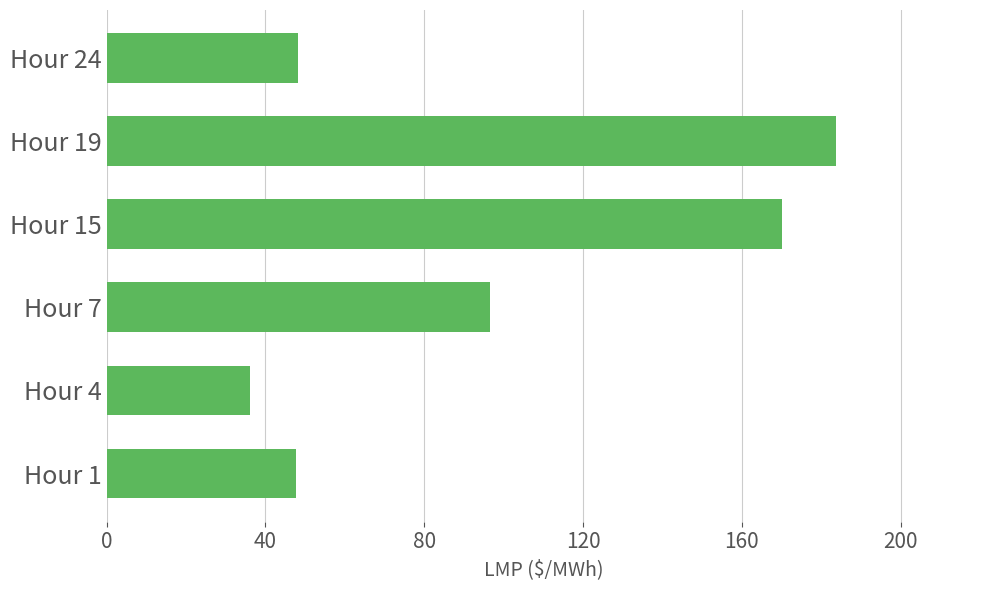

At which label is the value closest to 109?

Hour 7